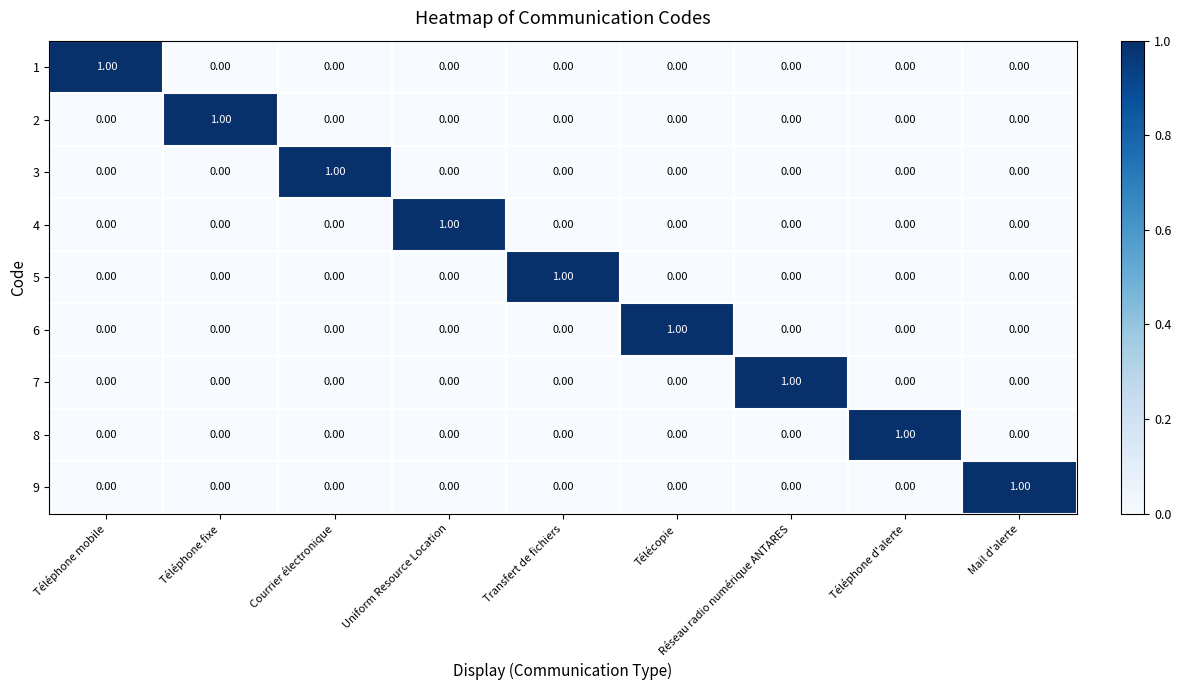

At how many categories does at least one series exceed 0?

9